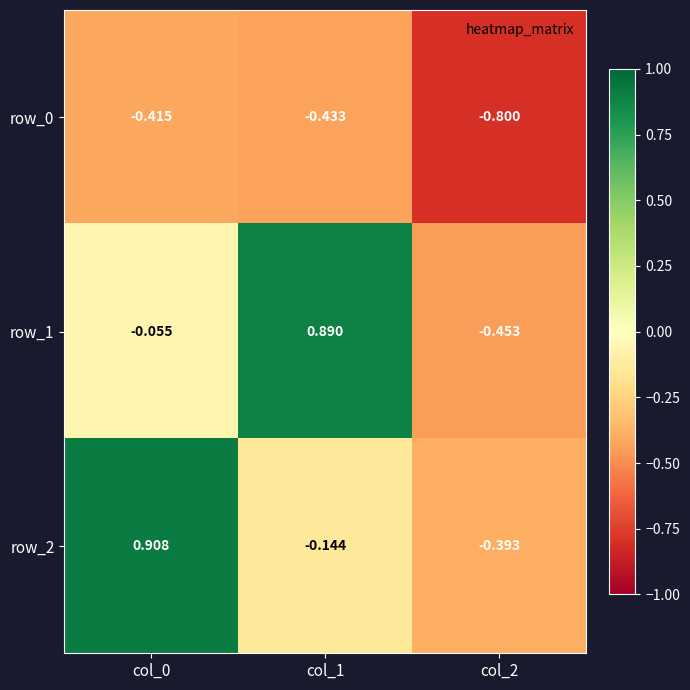

What is the sum of all row_1 values?

0.4